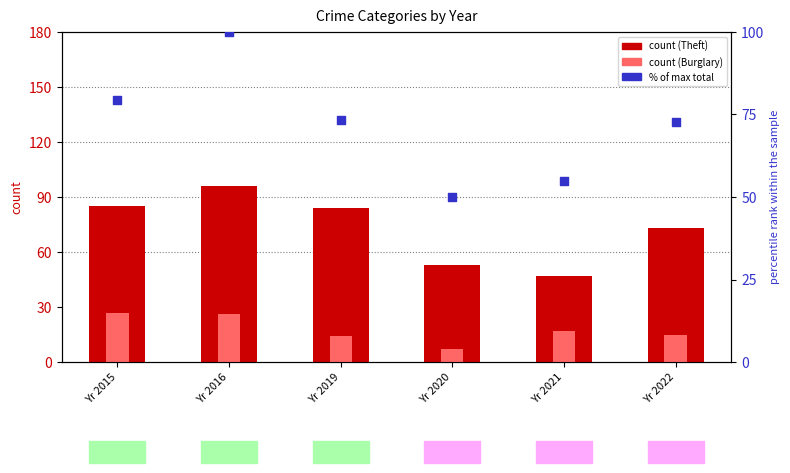

Is the value of % of max total at Yr 2016 greater than the value of Theft (count) at Yr 2019?

Yes